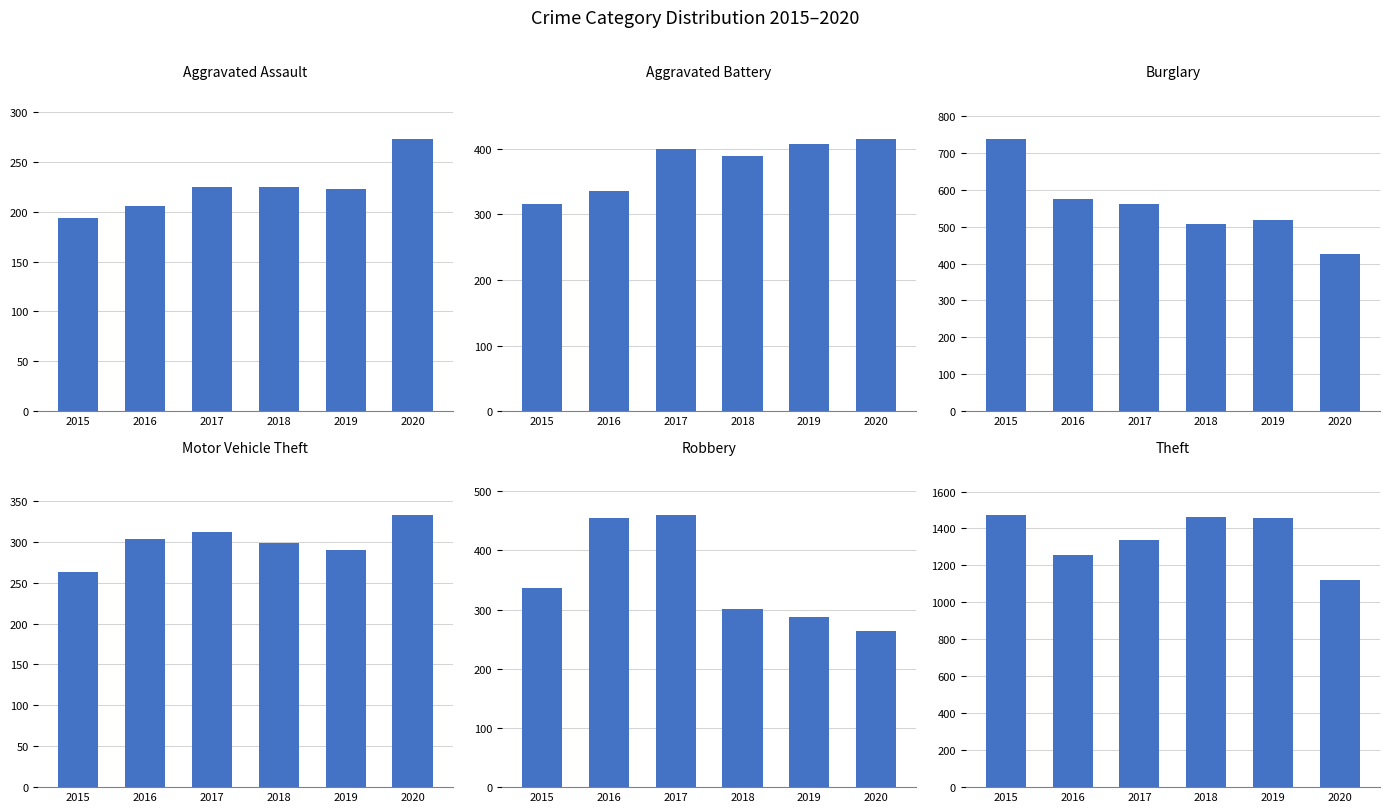

What is the spread (max minus min) of values at 2015?

1280